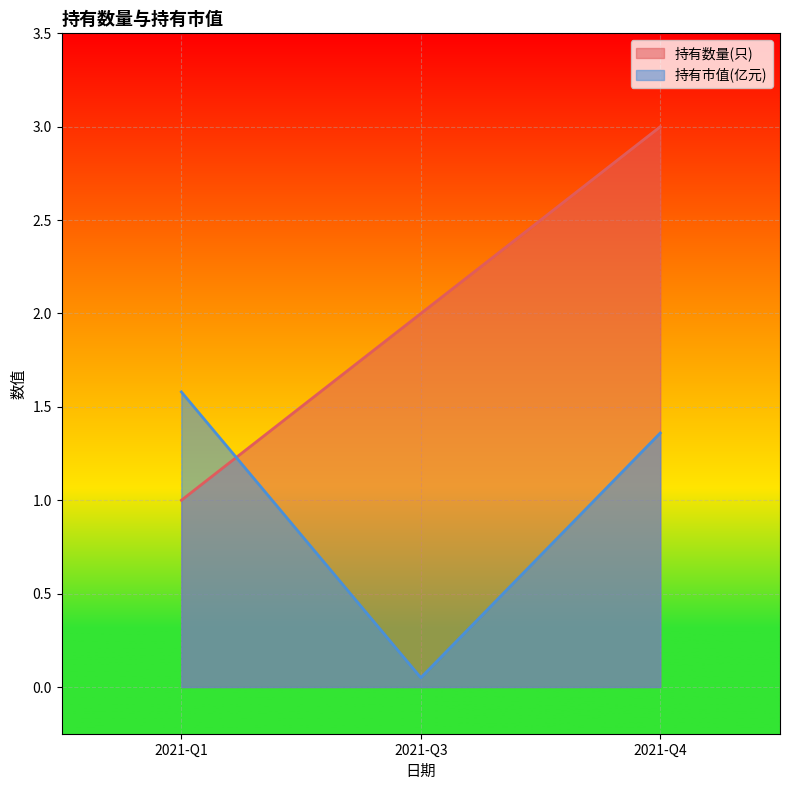

What is the value of the 持有数量(只) point at the 1st from the left?

1.0